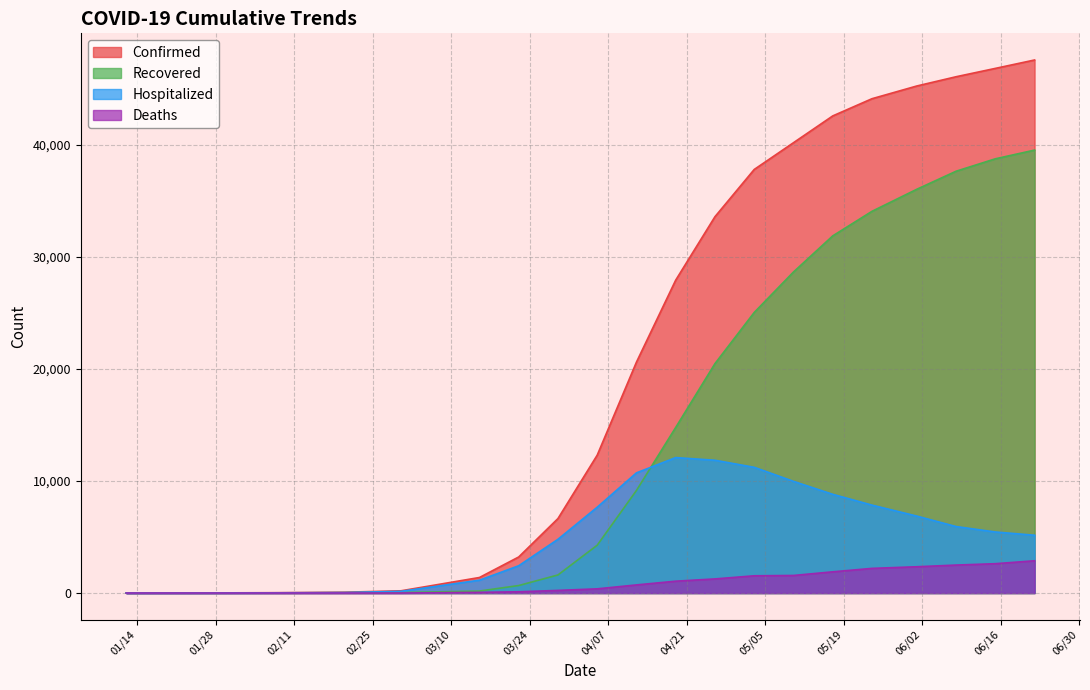

What is the label of the 15th point from the left?

05/17/2020